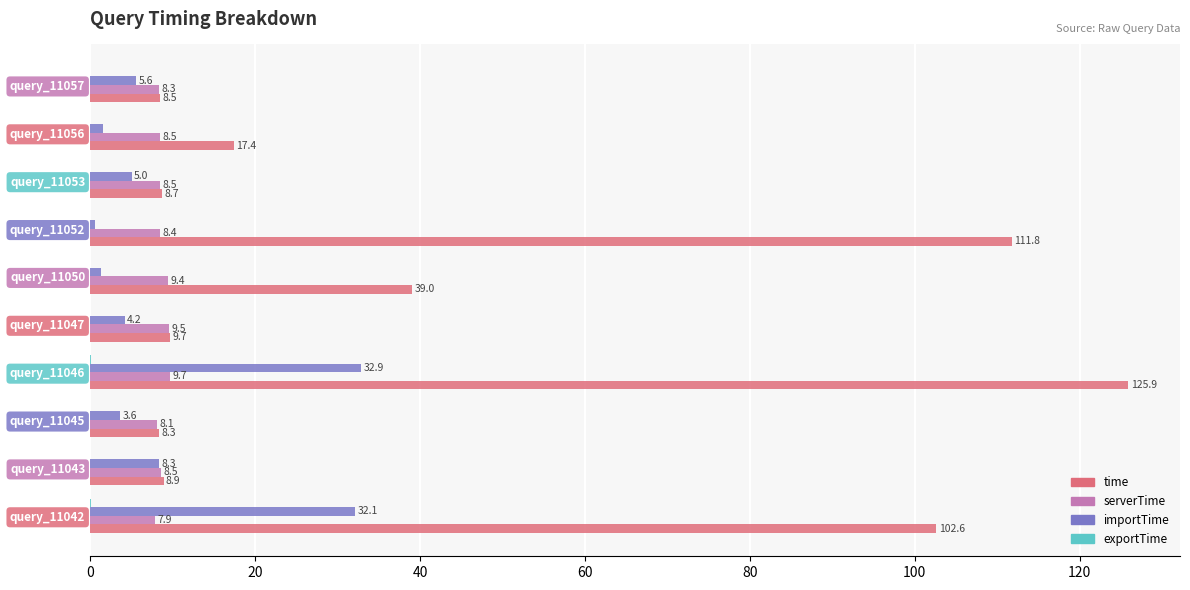

Which series changed the most between query_11047 and query_11057?

importTime